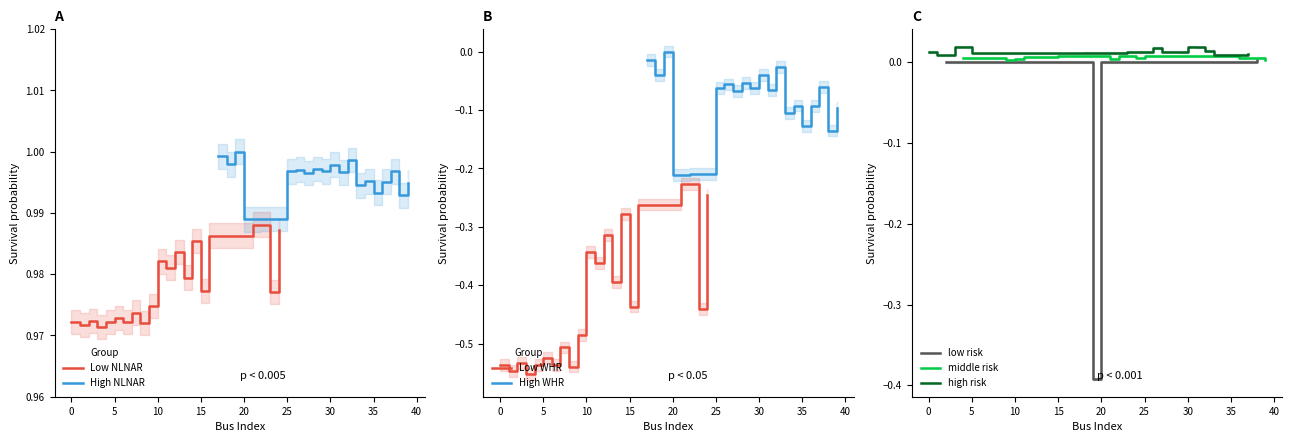

Is it true that Low NLNAR equals 1.7 at 10?

False